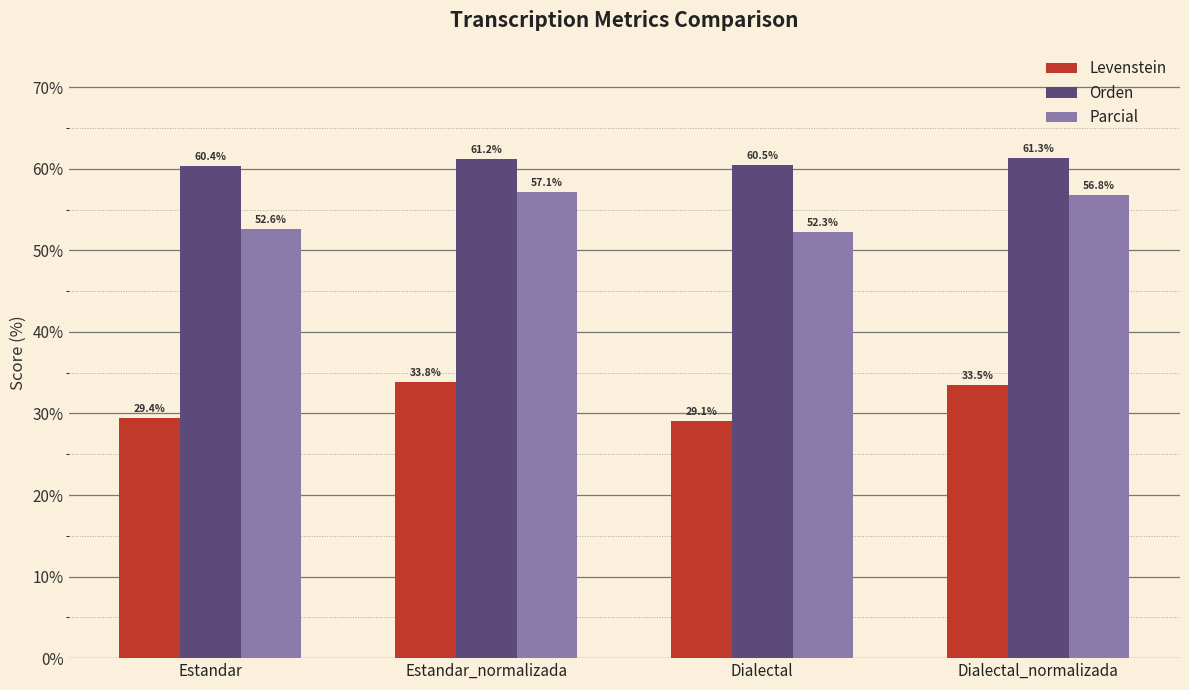

The Parcial series shows 57.1 at Estandar_normalizada. True or false?

True